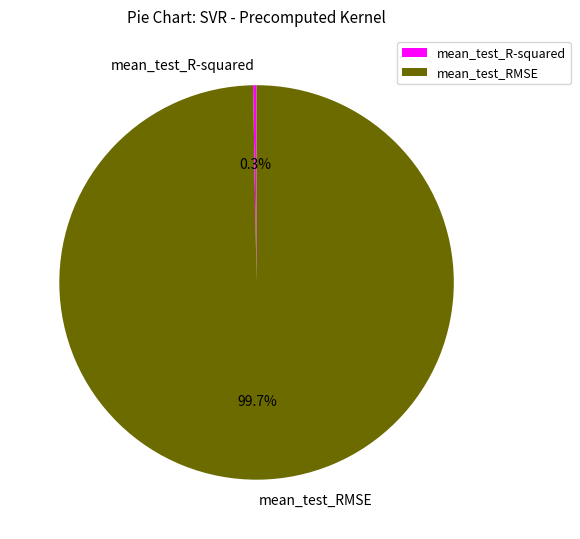

What percentage is NOT represented by mean_test_RMSE?

0.3%